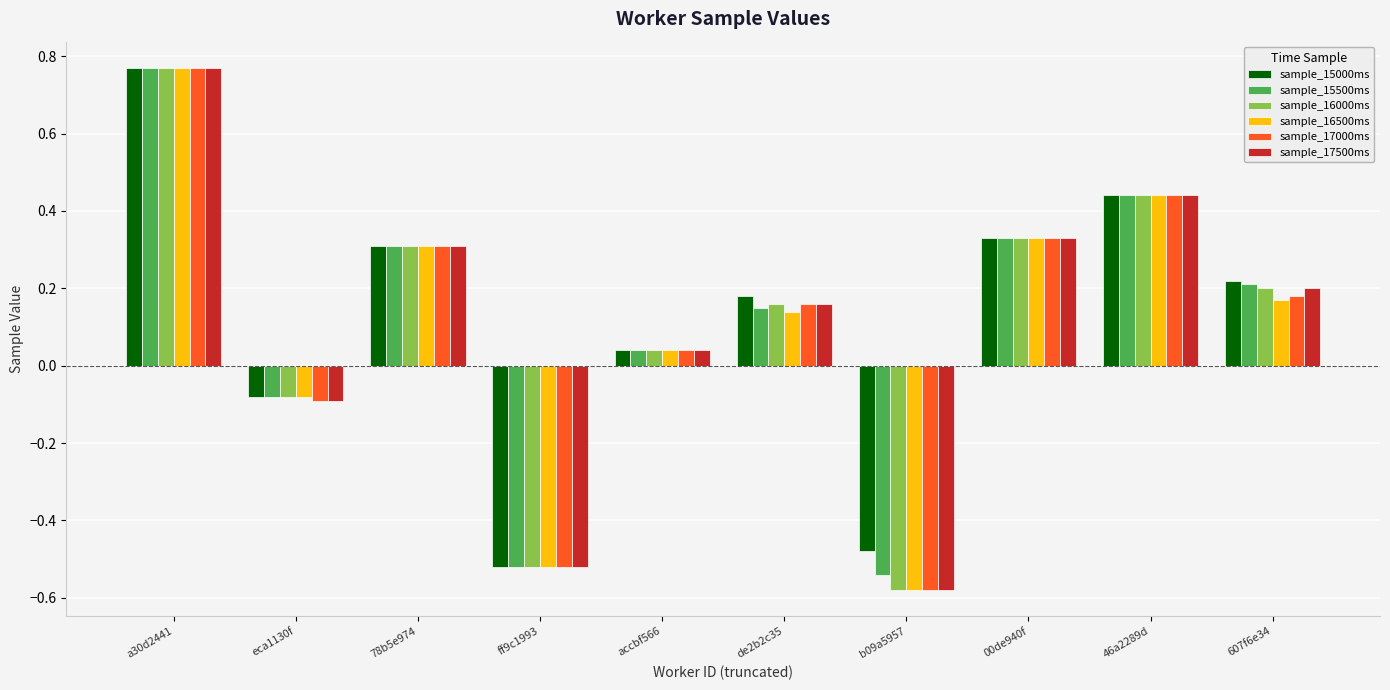

What is the label of the 1st bar from the left?

a30d2441